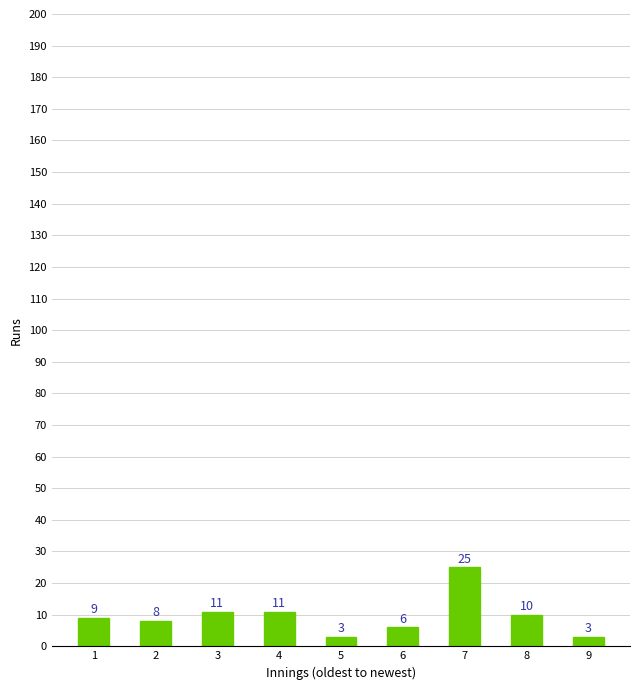

Reading left to right, list all the values displayed in this chart.

1=9	2=8	3=11	4=11	5=3	6=6	7=25	8=10	9=3